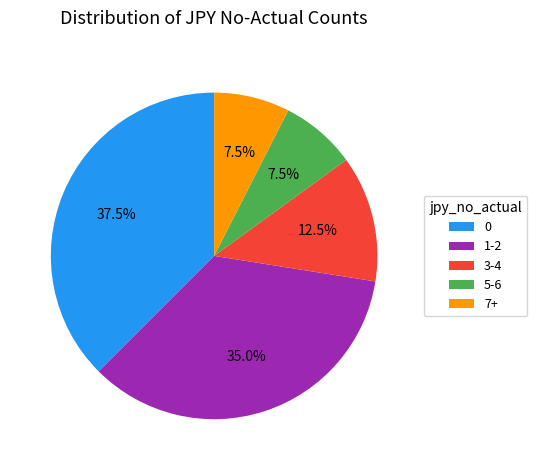

What is the ratio of the value at 0 to the value at 5-6?

5.0